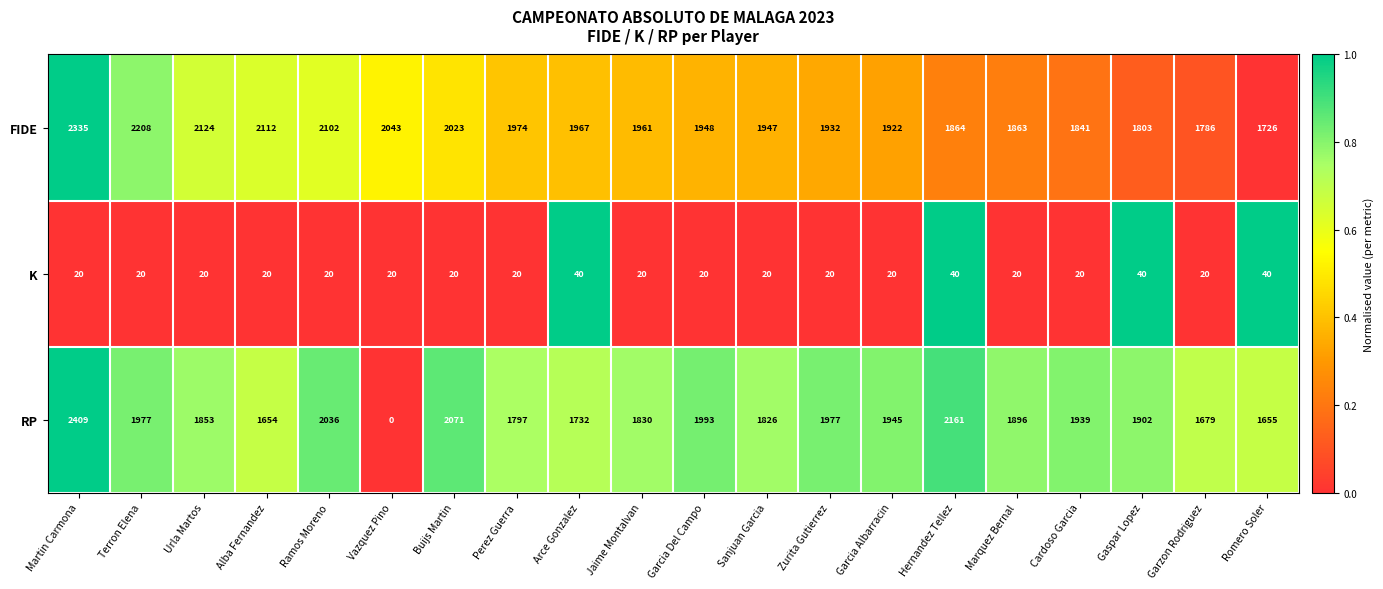

At Garzon Rodriguez, list the series in order from smallest to largest.

K, RP, FIDE